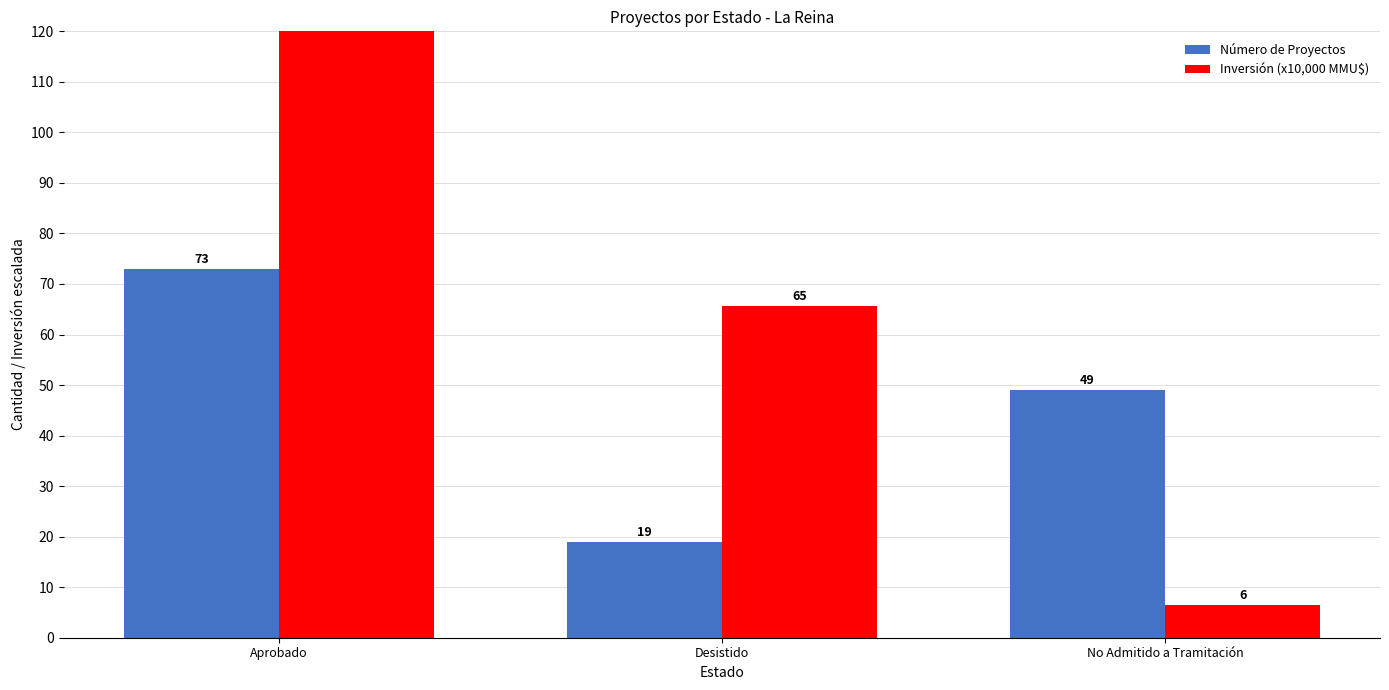

Rank the series at Aprobado from lowest to highest value.

Número de Proyectos, Inversión (x10,000 MMU$)